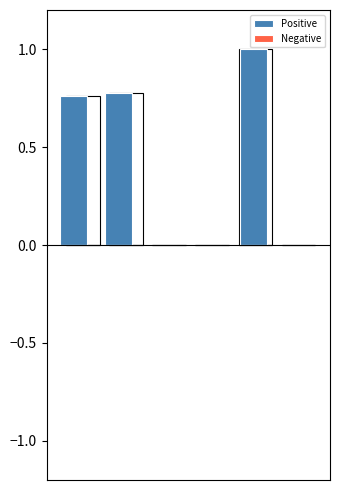

What is the difference between the Positive values at 1 and 5?

0.8